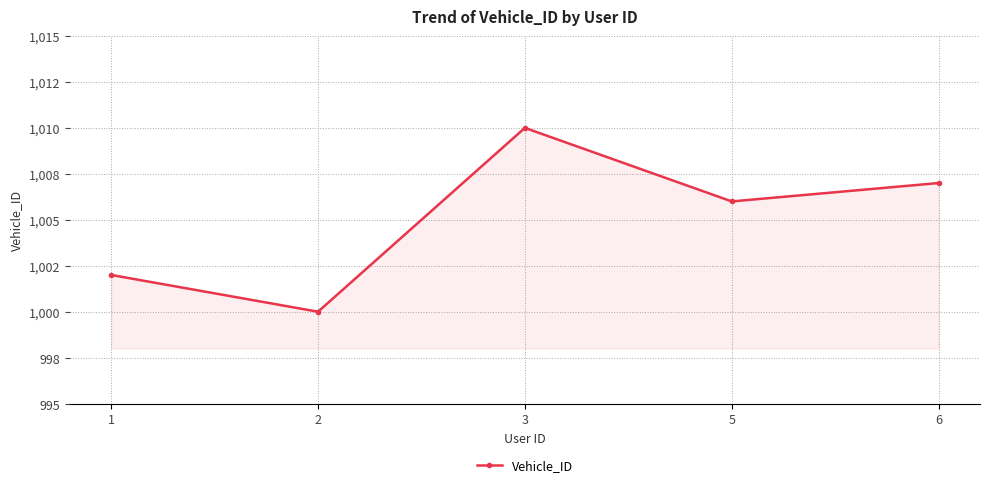

Does the chart display data point markers on the line(s)?

Yes